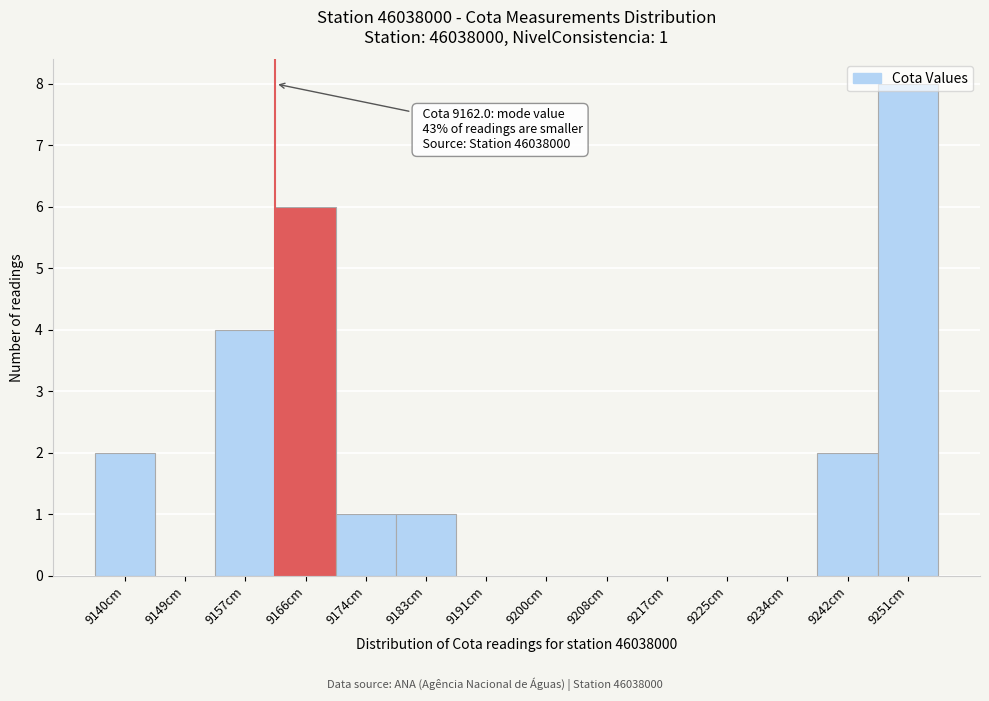

Over which range of the x-axis is the bar tallest?

9247.0 to 9255.5